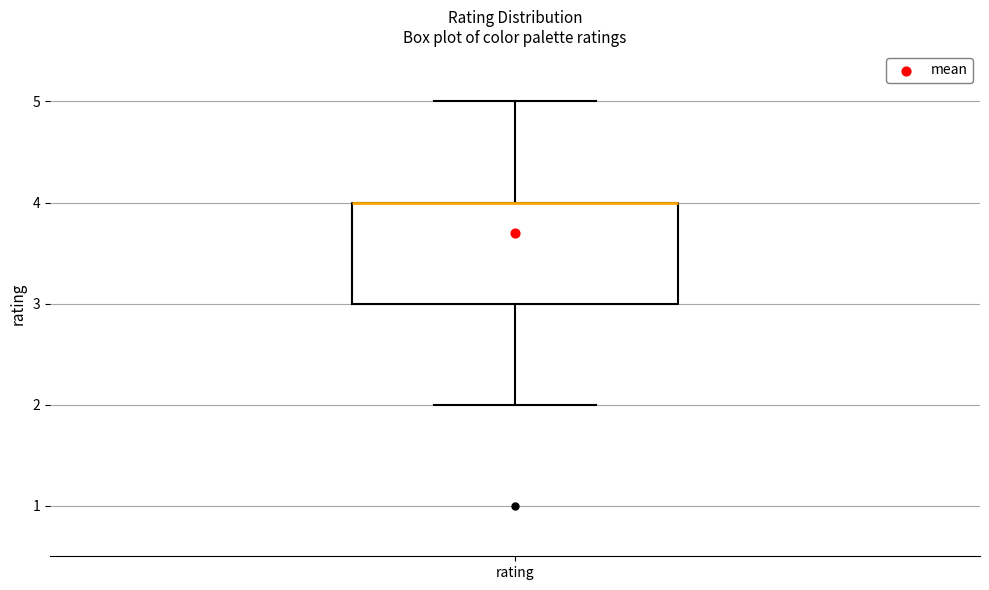

Read this box plot against the y-axis: the position of the median line, the range covered by the box, and the ends of both whiskers. The values are not printed on the chart, so give them approximately, as read against the axis.

median 4 (drawn on the box's upper edge), box 3 to 4, whiskers 2 to 5